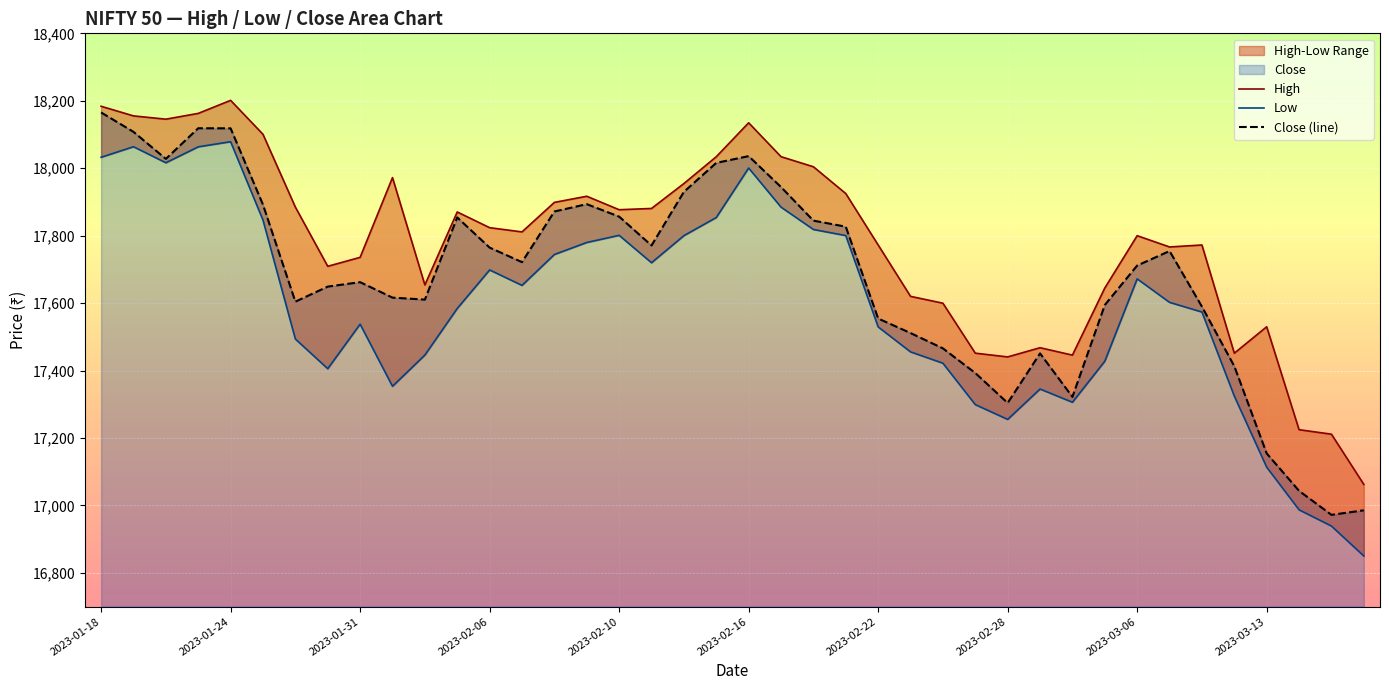

Which series has the largest total across all categories?

High